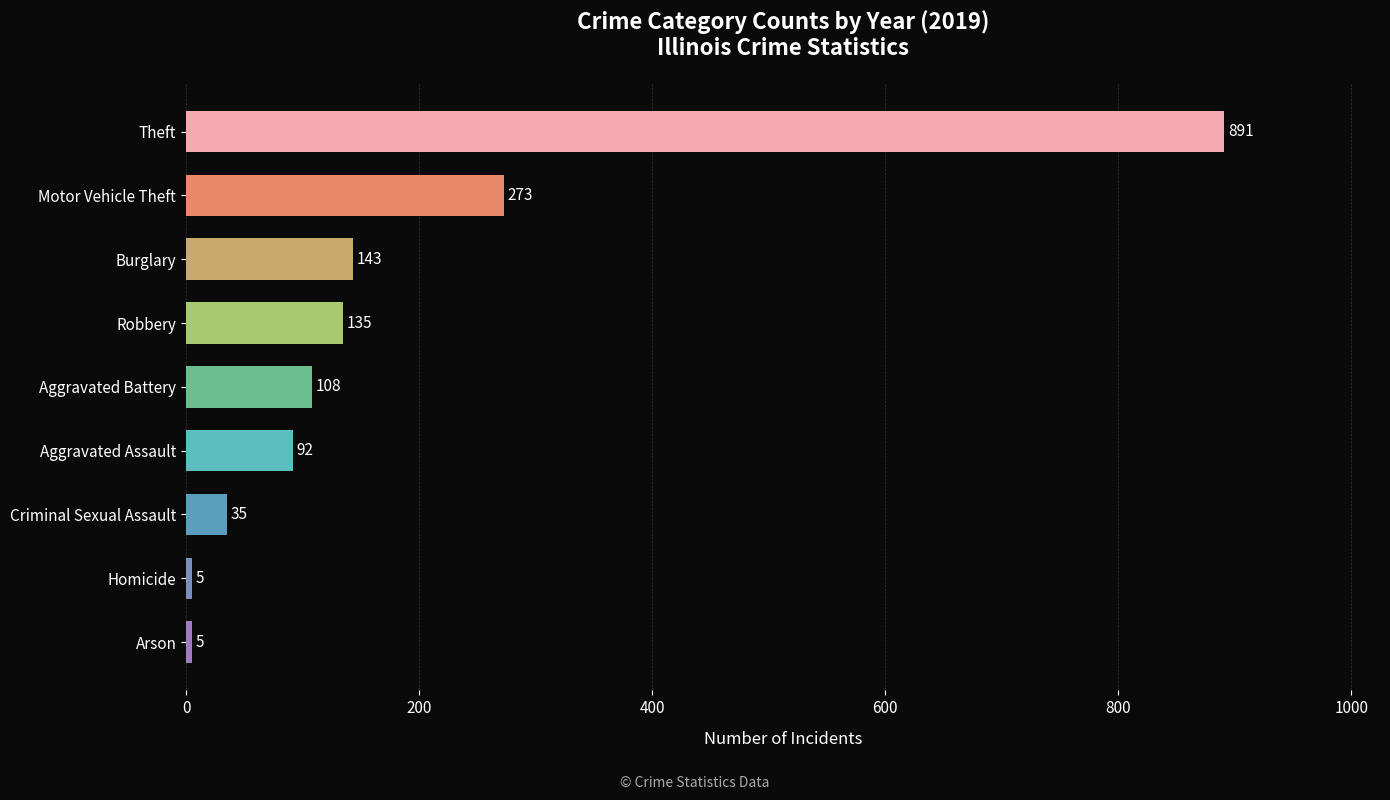

What is the difference between the maximum and minimum values?

886